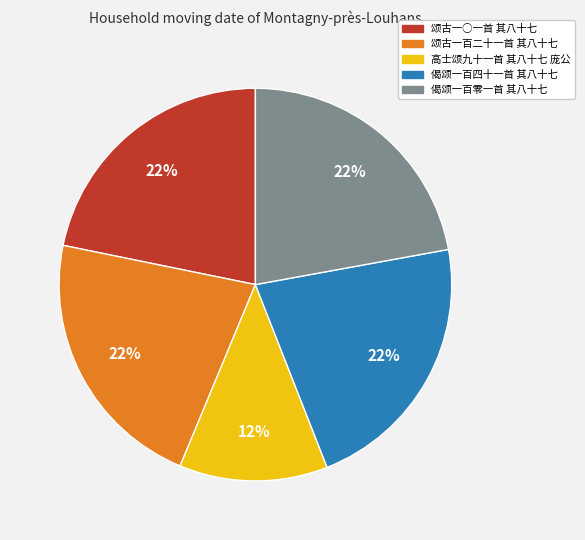

Which has a higher value, 高士颂九十一首 其八十七 庞公 or 偈颂一百零一首 其八十七?

偈颂一百零一首 其八十七